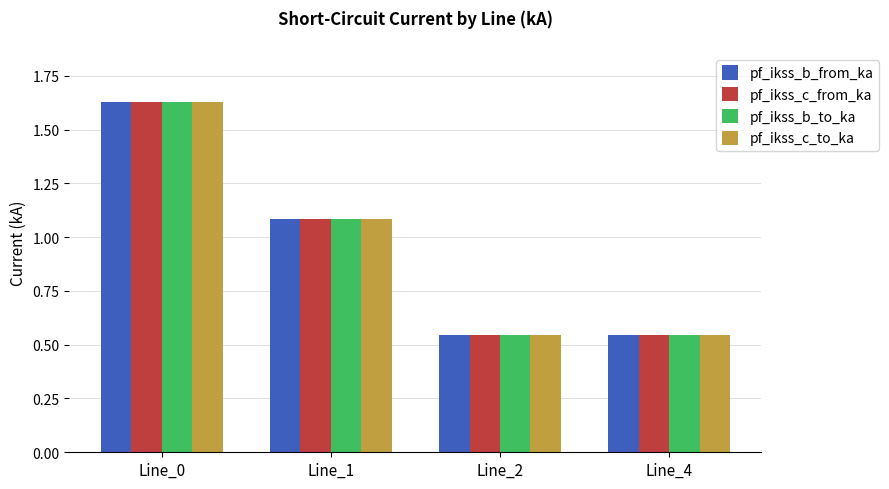

True or false: pf_ikss_c_from_ka has a value of 0.2 at Line_4.

False